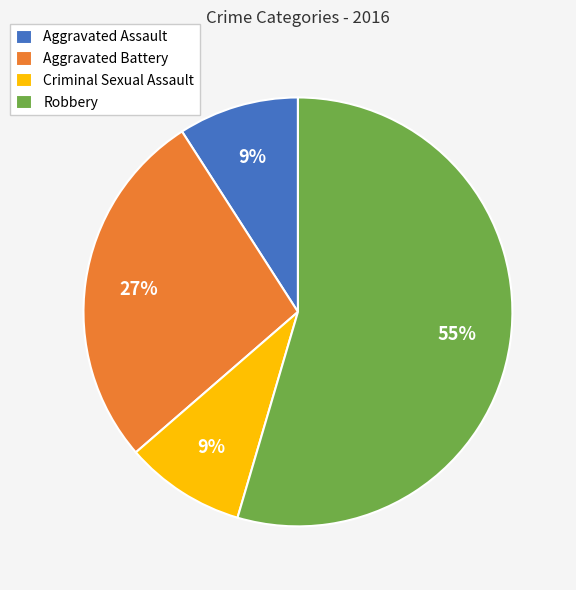

Does Criminal Sexual Assault represent more than half of the total?

No